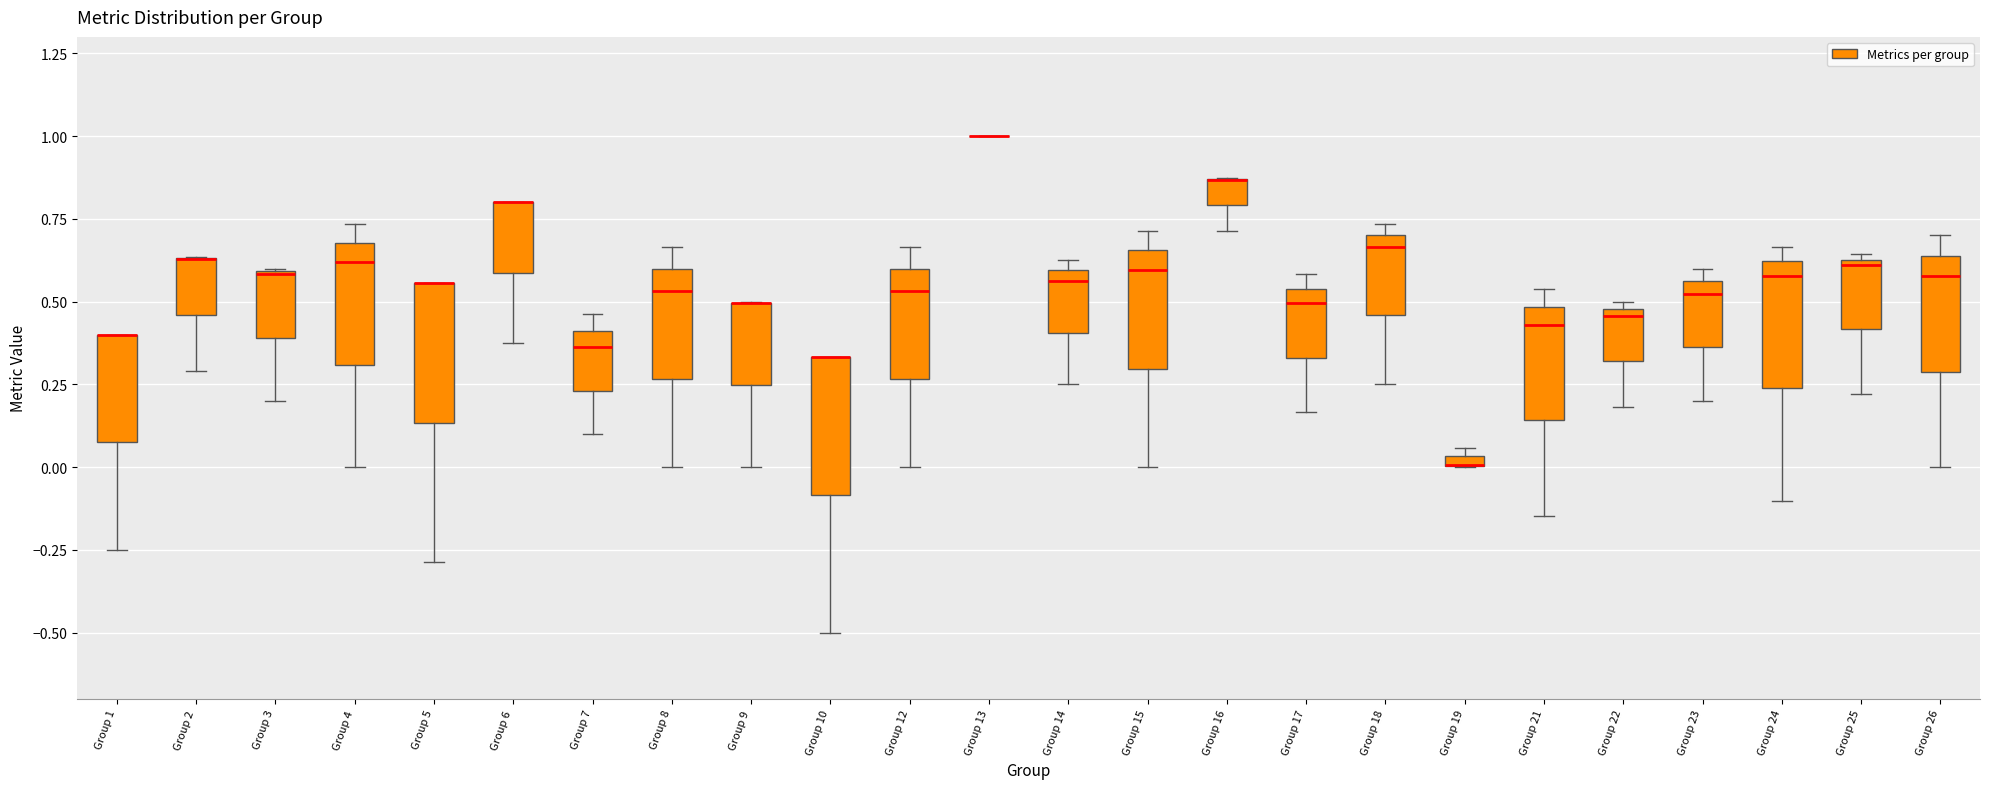

Where is the upper edge of the box for Group 9 on the y-axis? The values are not printed on the chart, so give them approximately, as read against the axis.

0.50